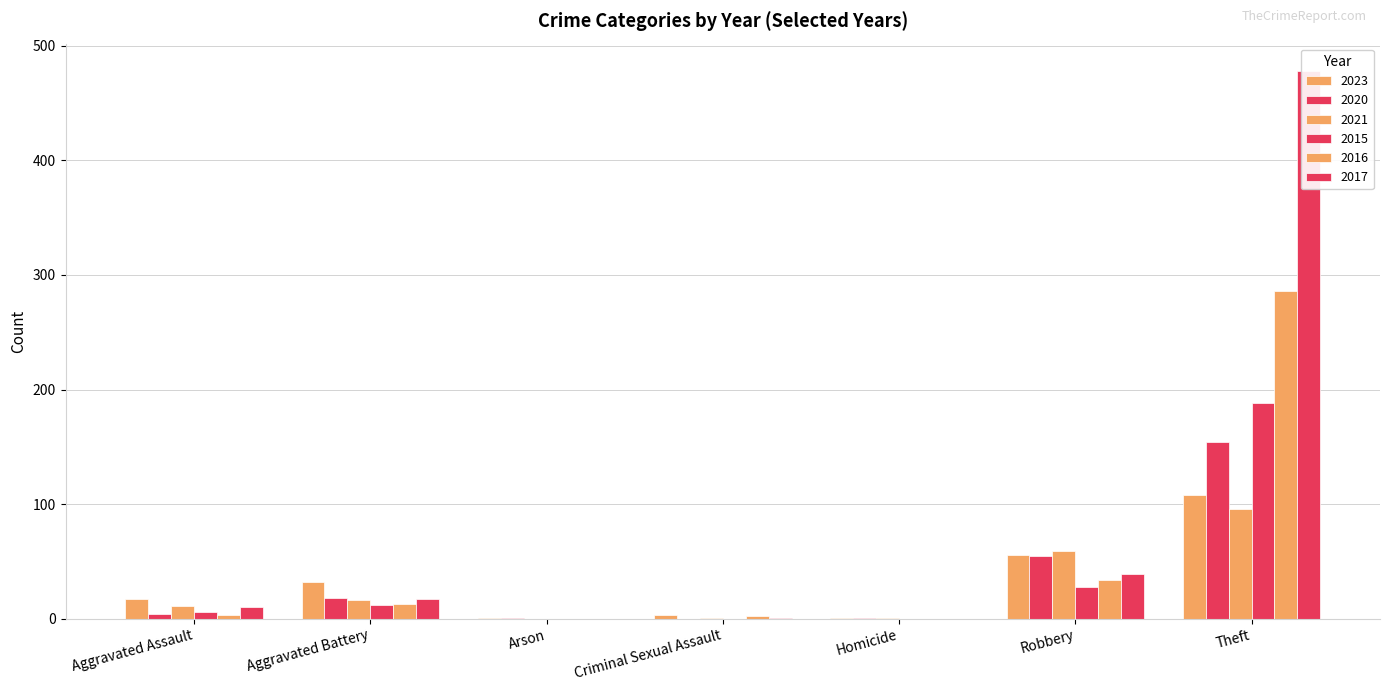

Which category has the highest value in the 2017 series?

Theft